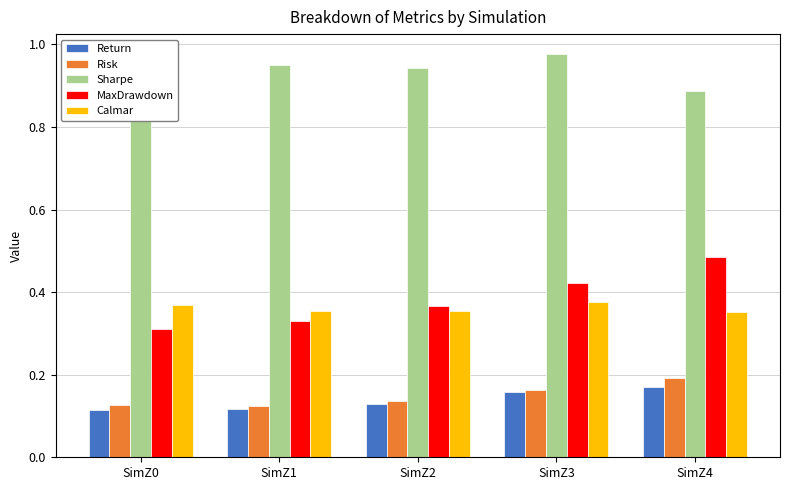

Which category has the highest value in the Sharpe series?

SimZ3